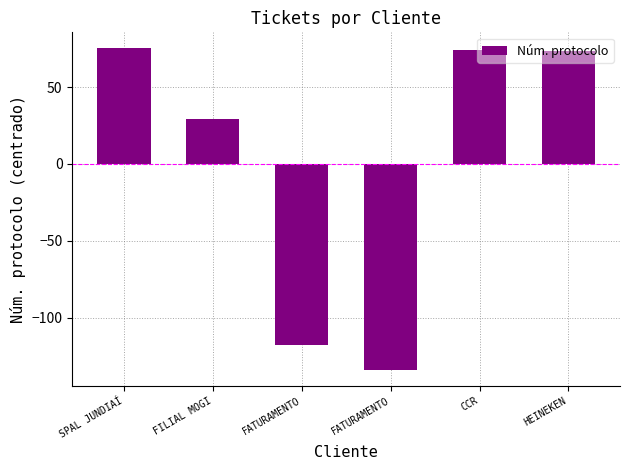

List the labels in order of value, largest first.

SPAL JUNDIAÍ, CCR, HEINEKEN, FILIAL MOGI, FATURAMENTO, FATURAMENTO